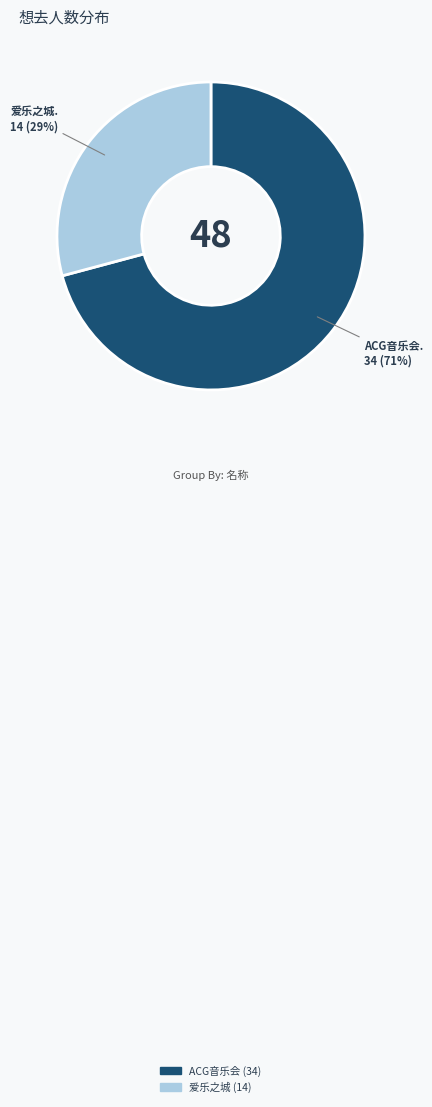

To the nearest percent, what is the difference between the largest and smallest slice percentages?

42%